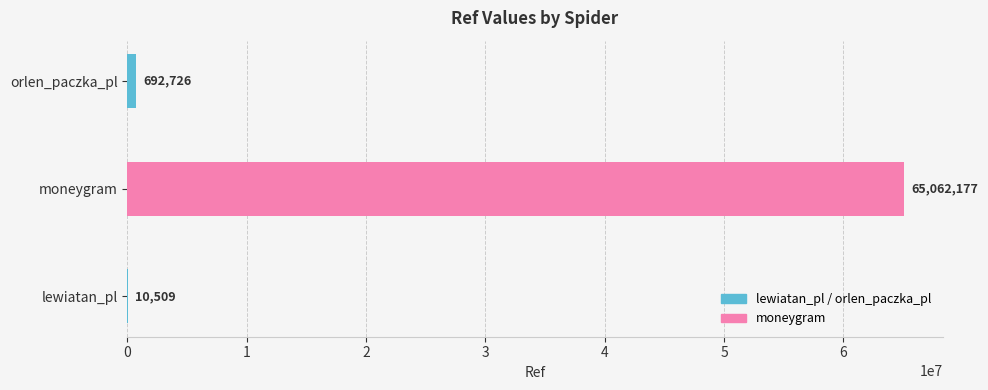

What is the greatest value displayed?

65062177